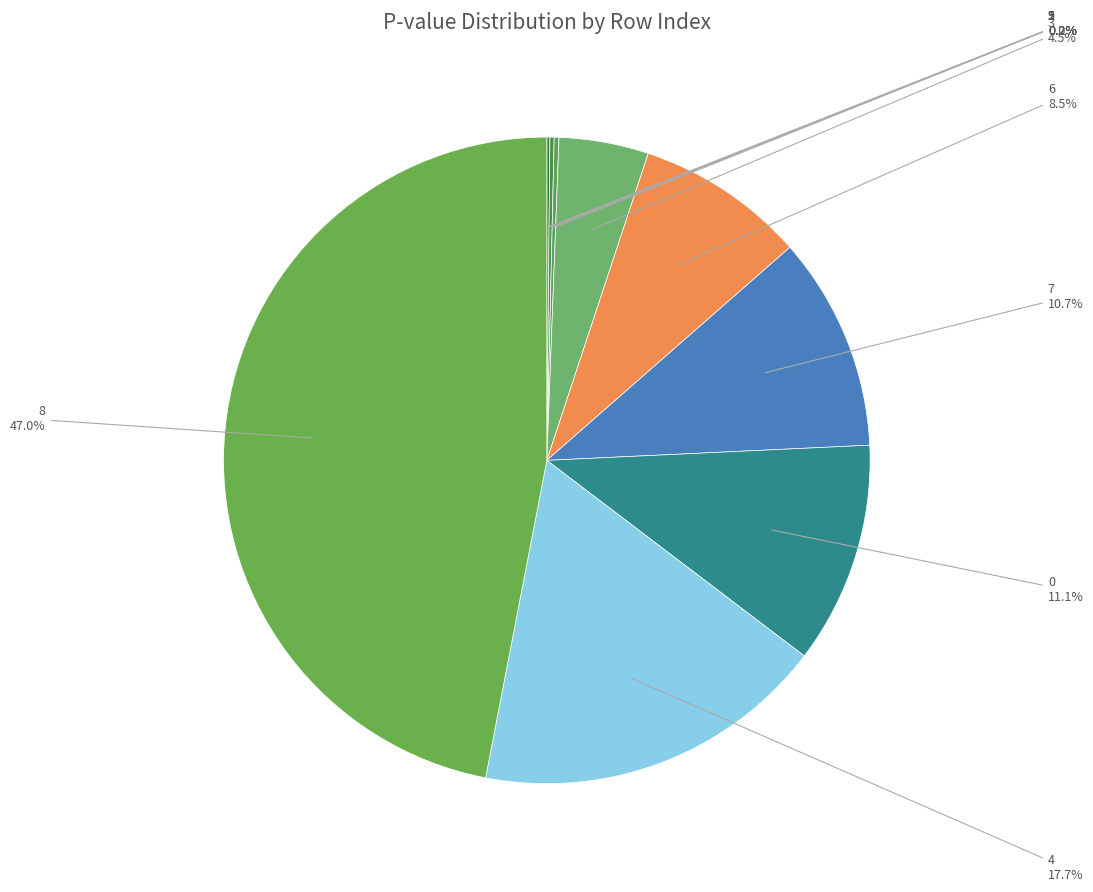

Which has a higher value, 0 or 8?

8